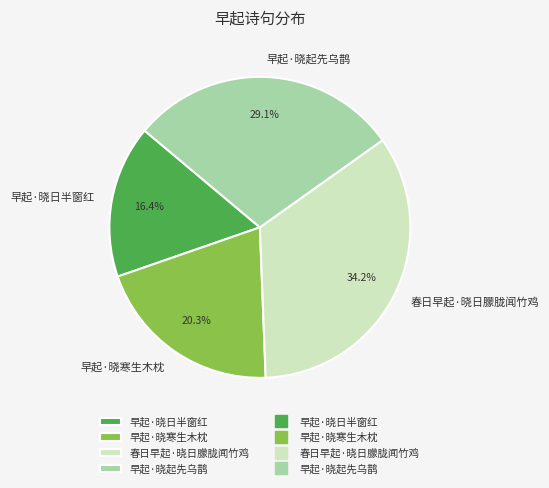

To the nearest percent, what percentage of the pie is 早起·晓寒生木枕?

20%